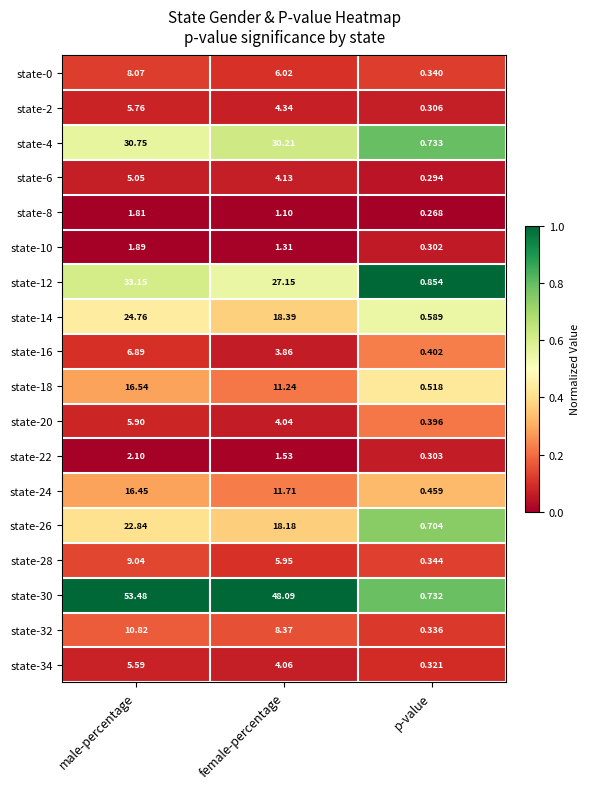

At which label does state-2 first exceed 4?

male-percentage